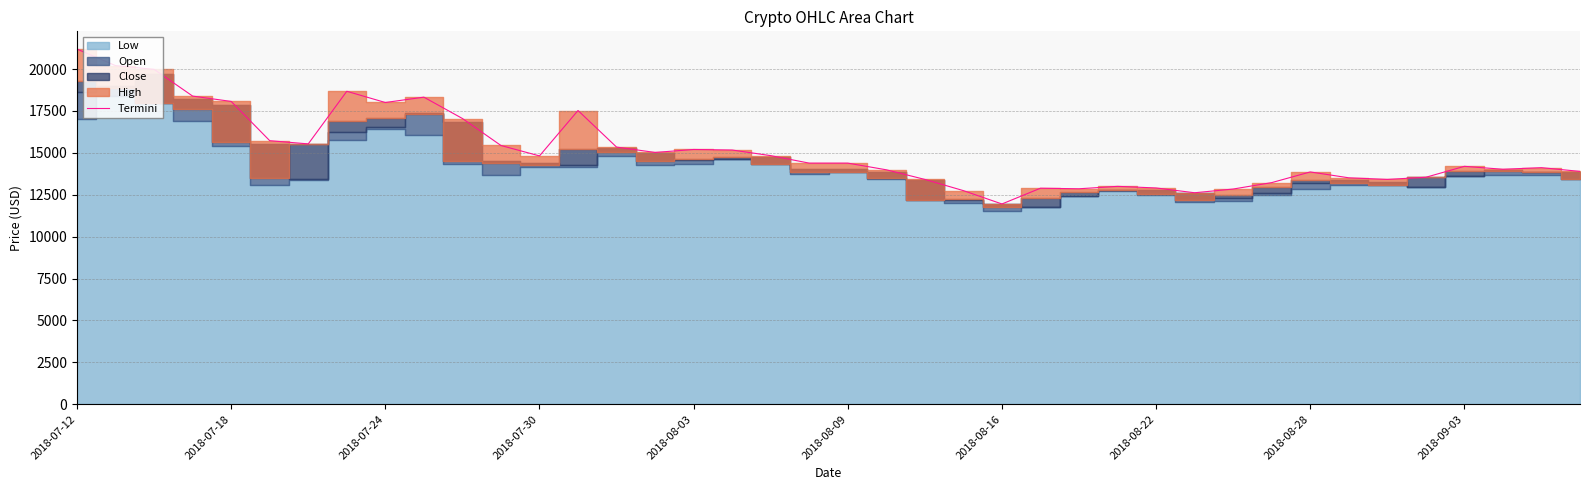

What is the lowest value of the Termini series?

11952